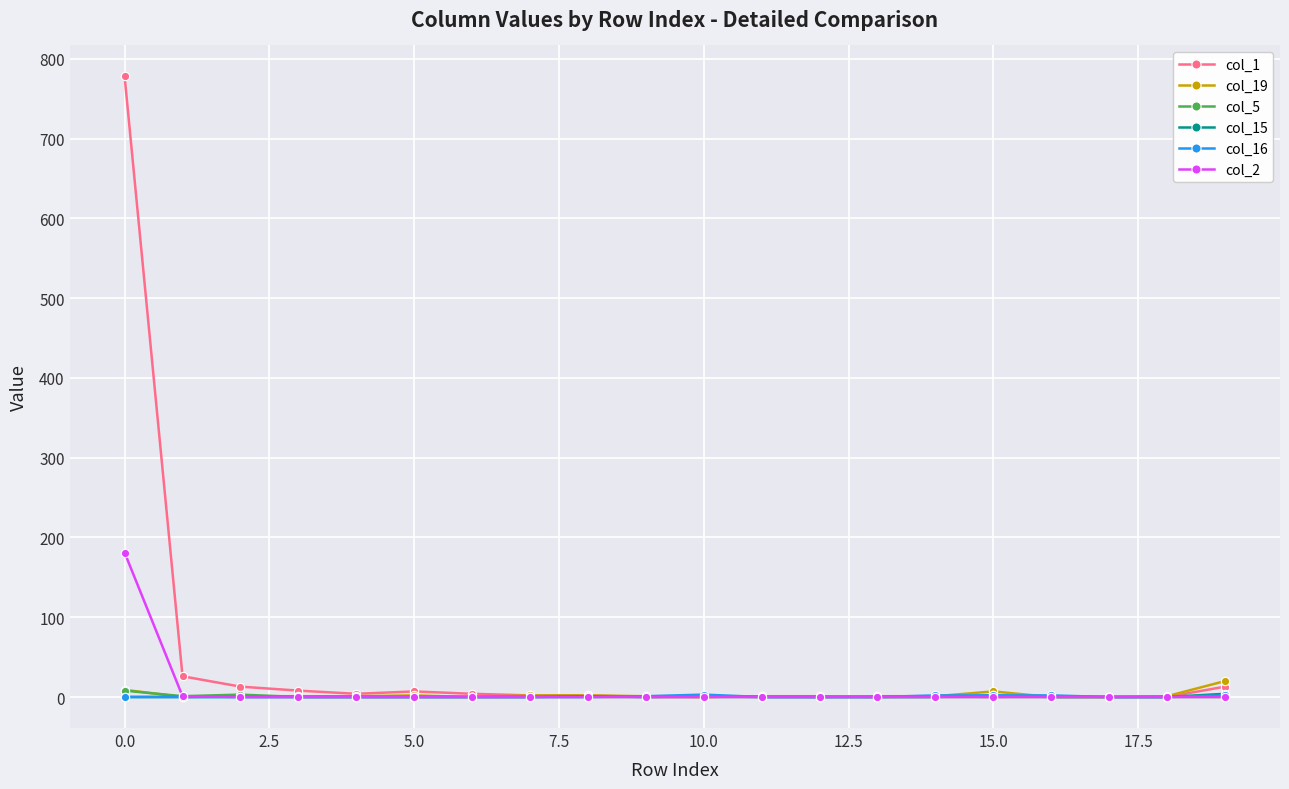

Which series has the largest range (max minus min)?

col_1